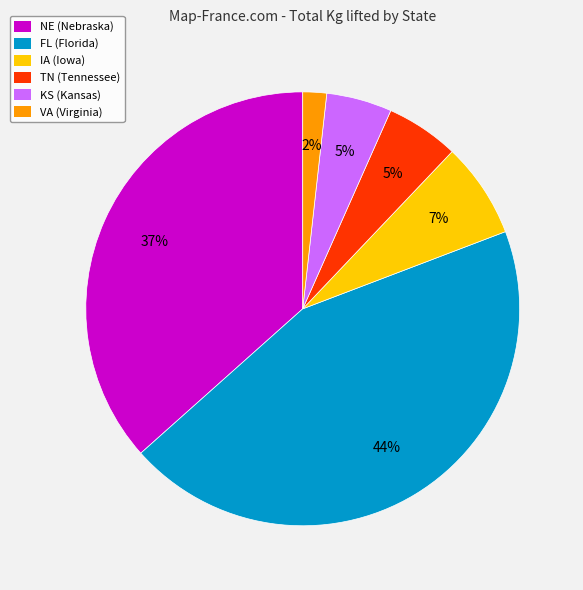

How many segments does this pie chart have?

6